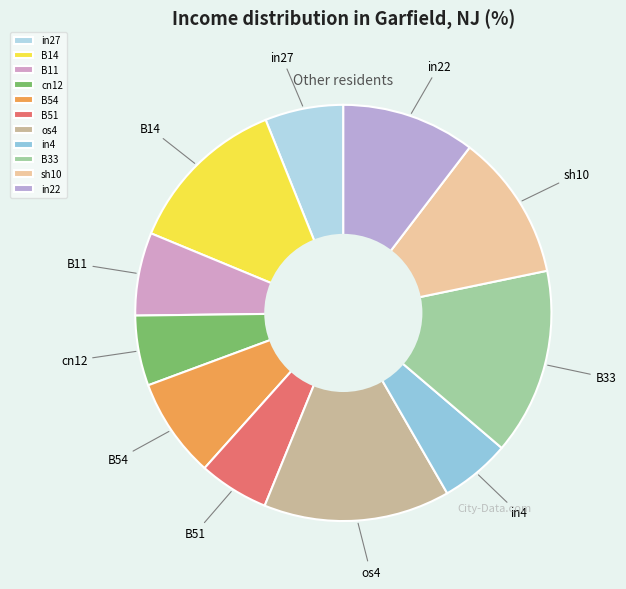

Count the number of slices in the pie.

11